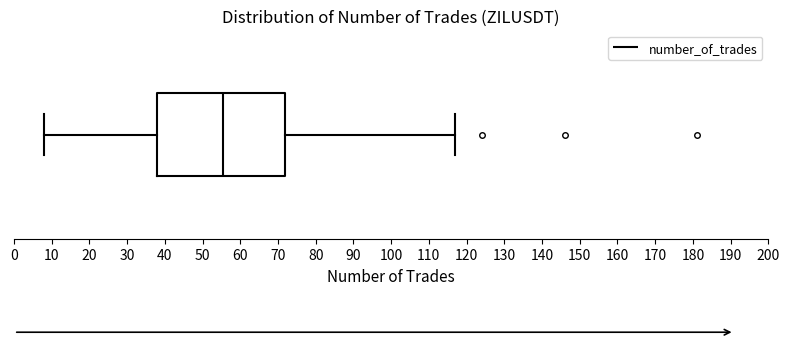

Transcribe this box plot: give where the median line is, the range the box spans, and where the two whiskers end, as read against the x-axis. The values are not printed on the chart, so give them approximately, as read against the axis.

median 56, box 38 to 72, whiskers 8 to 117